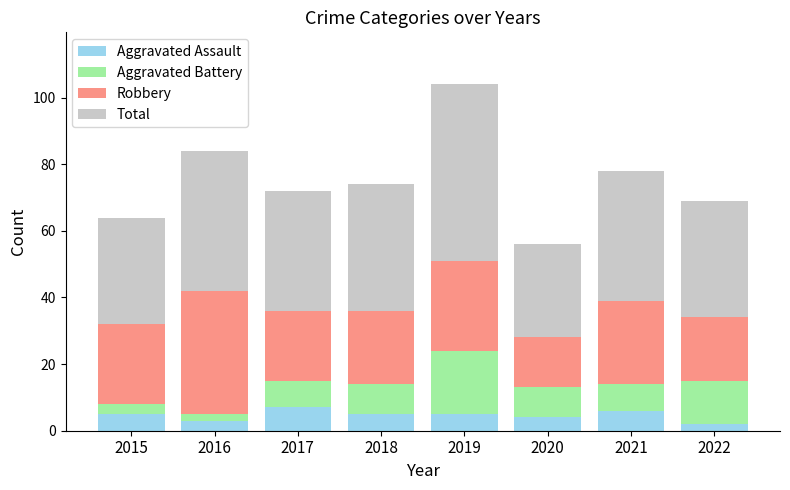

Is it true that Aggravated Assault equals 11 at 2017?

False